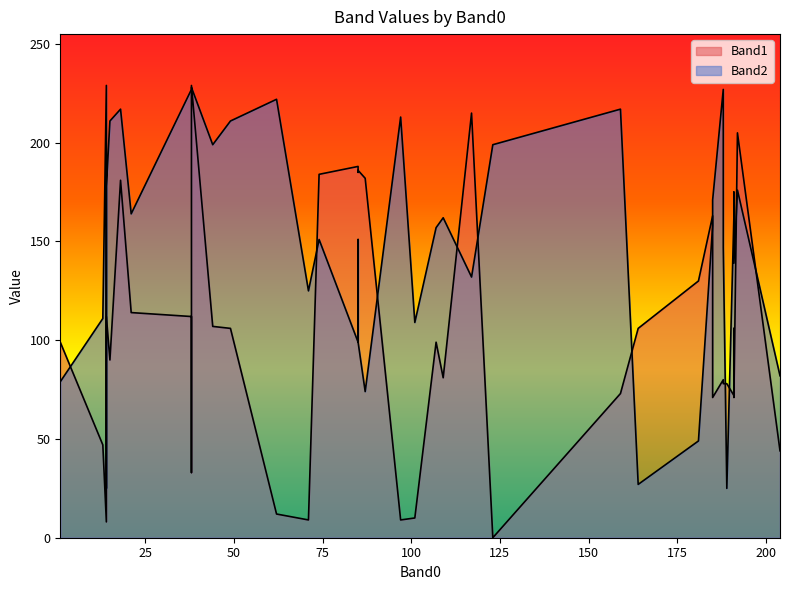

True or false: Band1 has more than 2 interior local peaks.

True